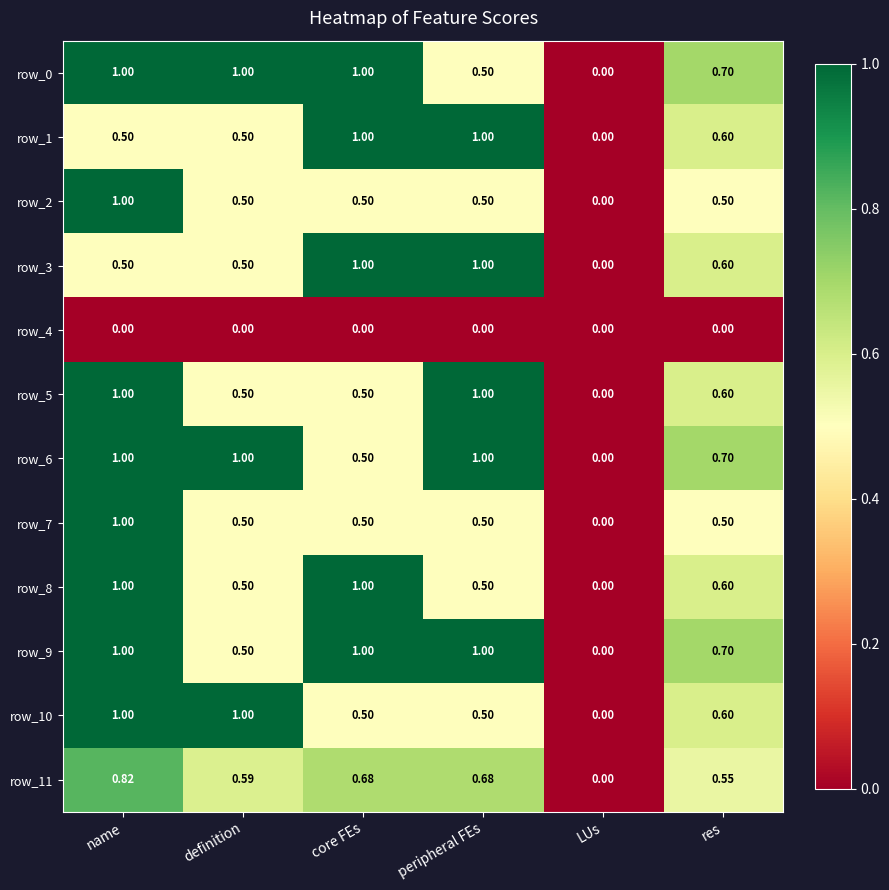

Which category has the lowest value in the row_9 series?

LUs